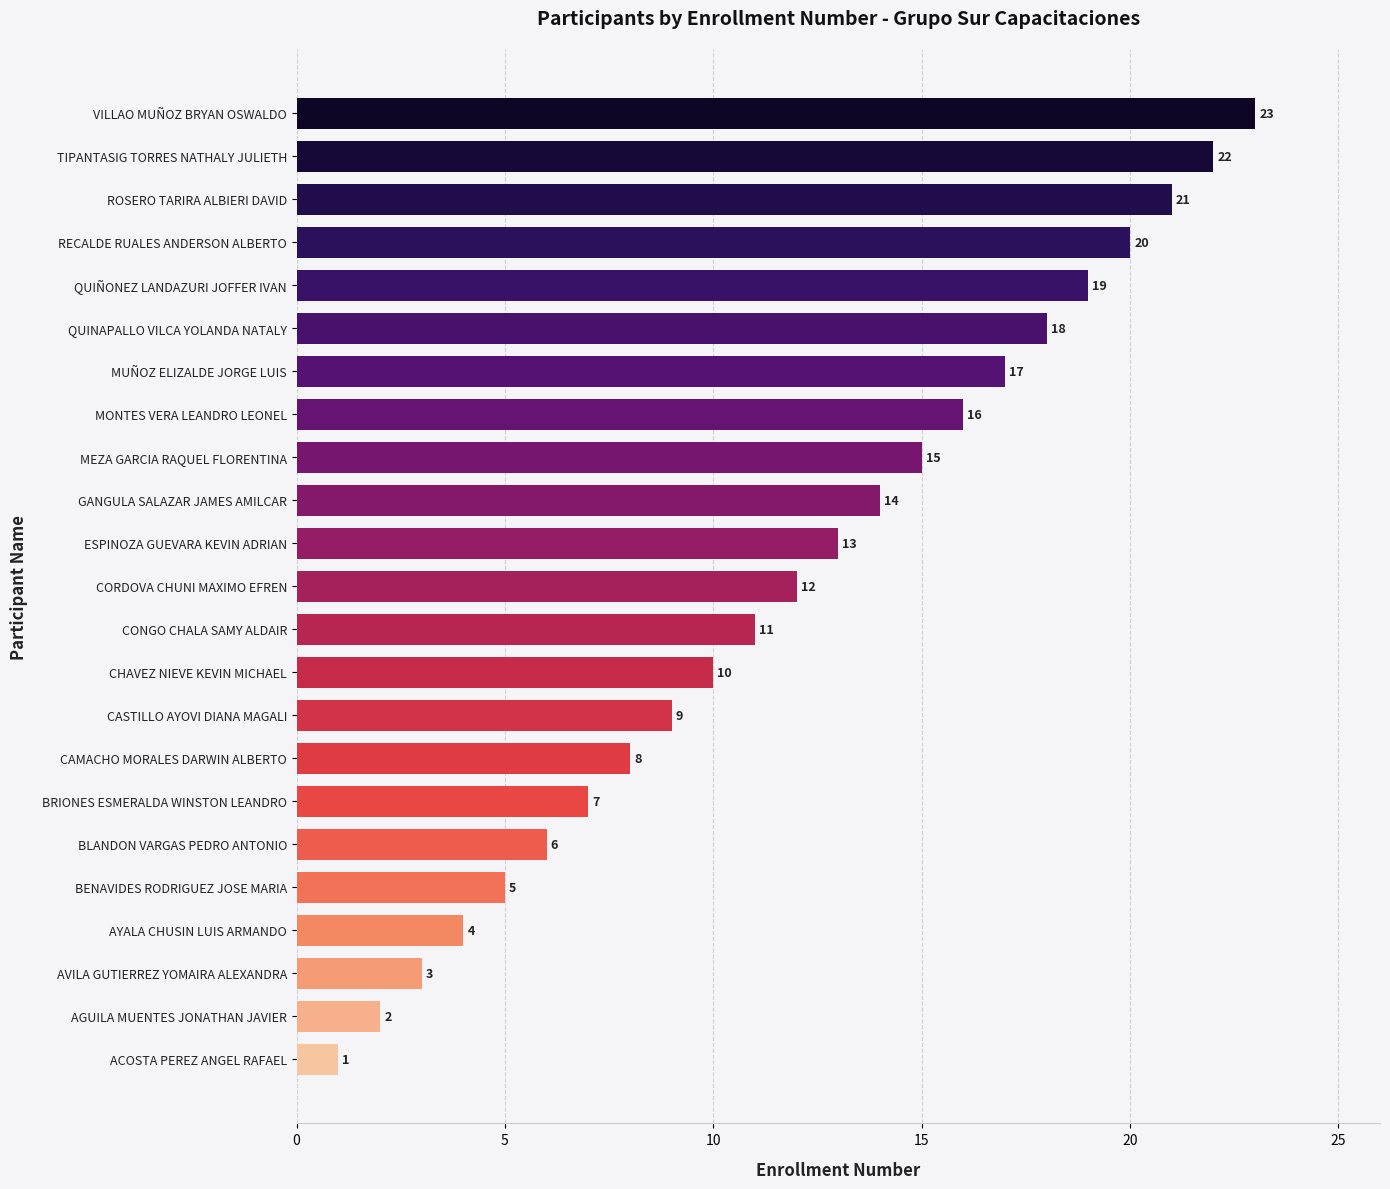

What is the greatest value displayed?

23